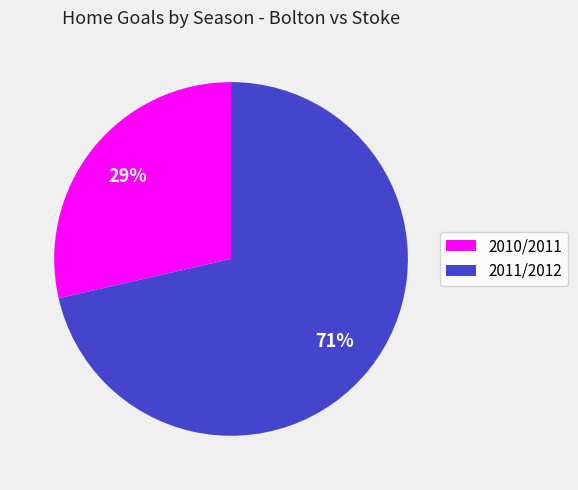

How many segments does this pie chart have?

2